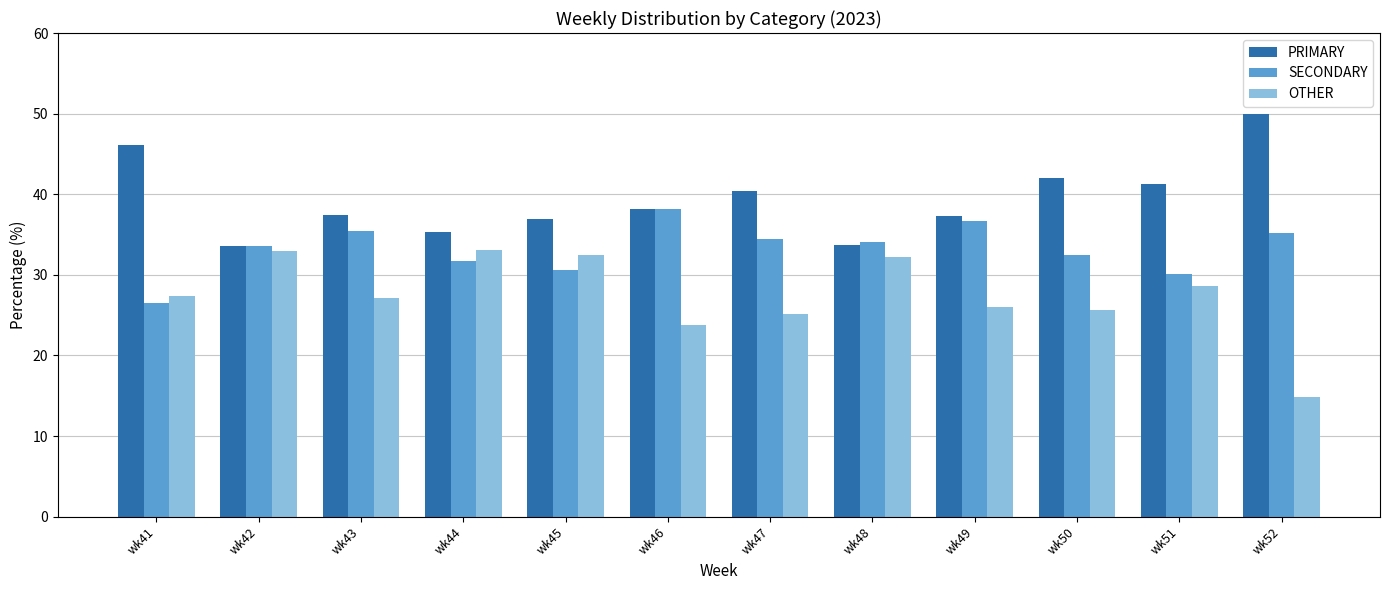

What is the value of the SECONDARY bar at the 12th from the left?

35.2